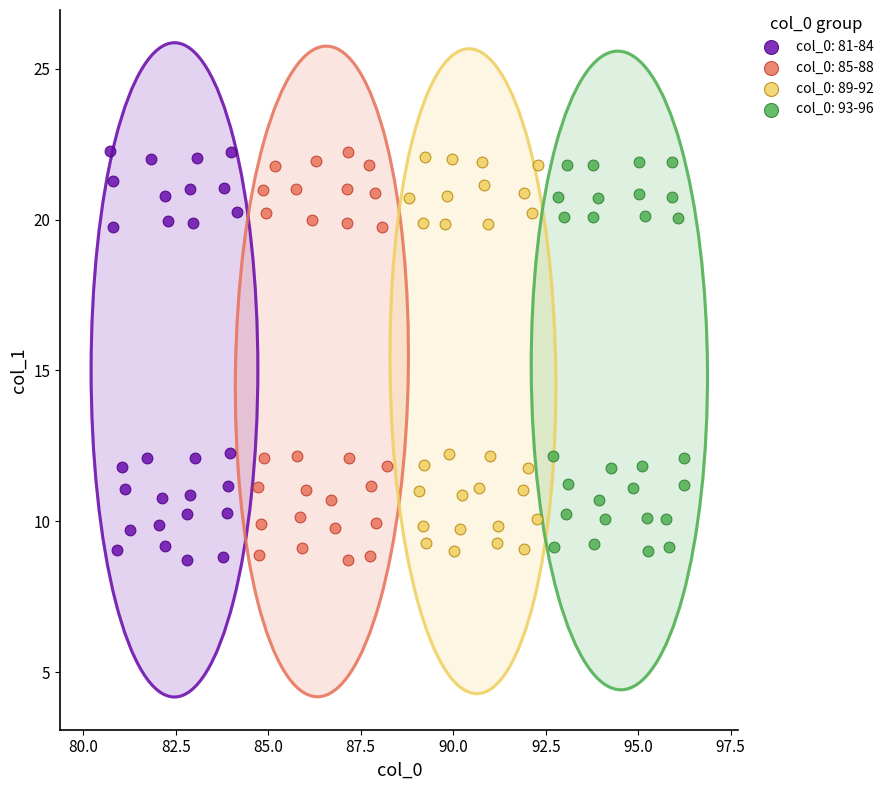

What are all the series names shown in the legend?

col_0: 81-84, col_0: 85-88, col_0: 89-92, col_0: 93-96